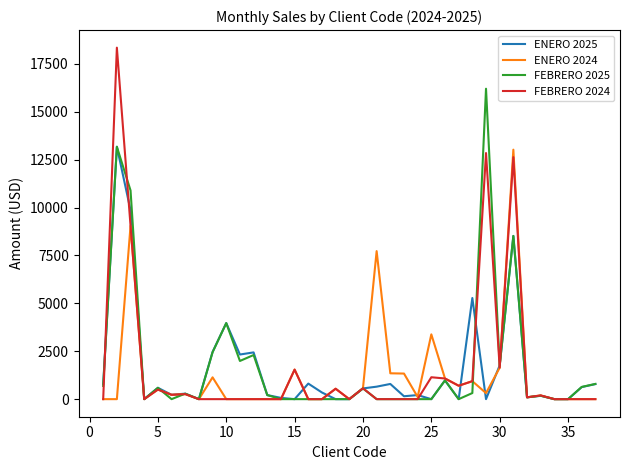

What is the greatest value displayed?

18340.8